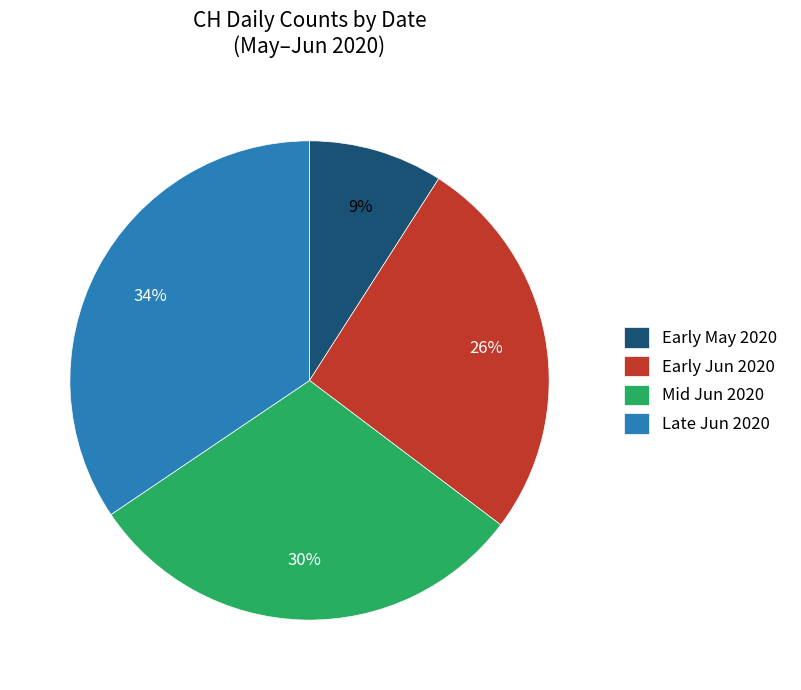

To the nearest percent, what is the average slice percentage?

25%